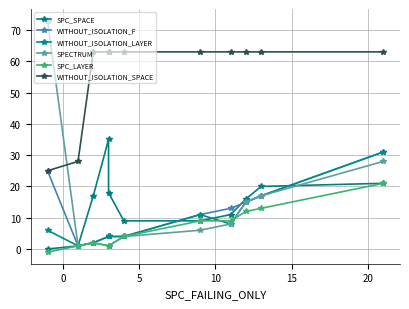

What are all the series names shown in the legend?

SPC_SPACE, WITHOUT_ISOLATION_F, WITHOUT_ISOLATION_LAYER, SPECTRUM, SPC_LAYER, WITHOUT_ISOLATION_SPACE